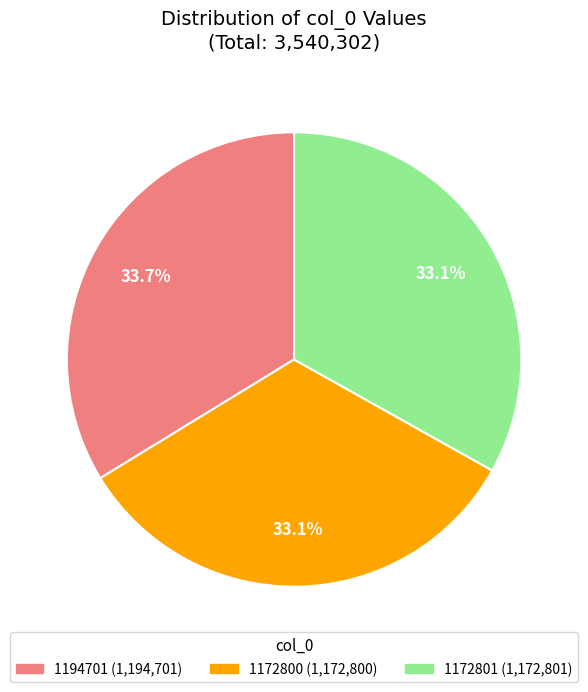

To the nearest percent, what is the difference between the largest and smallest slice percentages?

1%